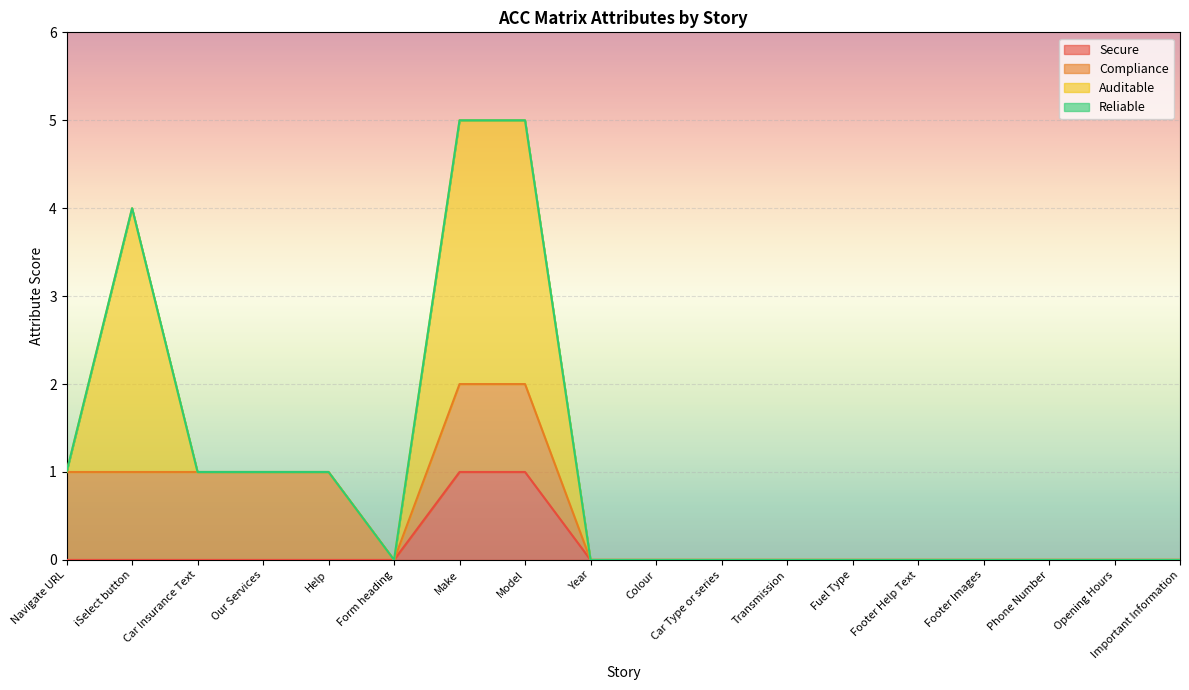

True or false: Secure has a value of 0 at Navigate URL.

True